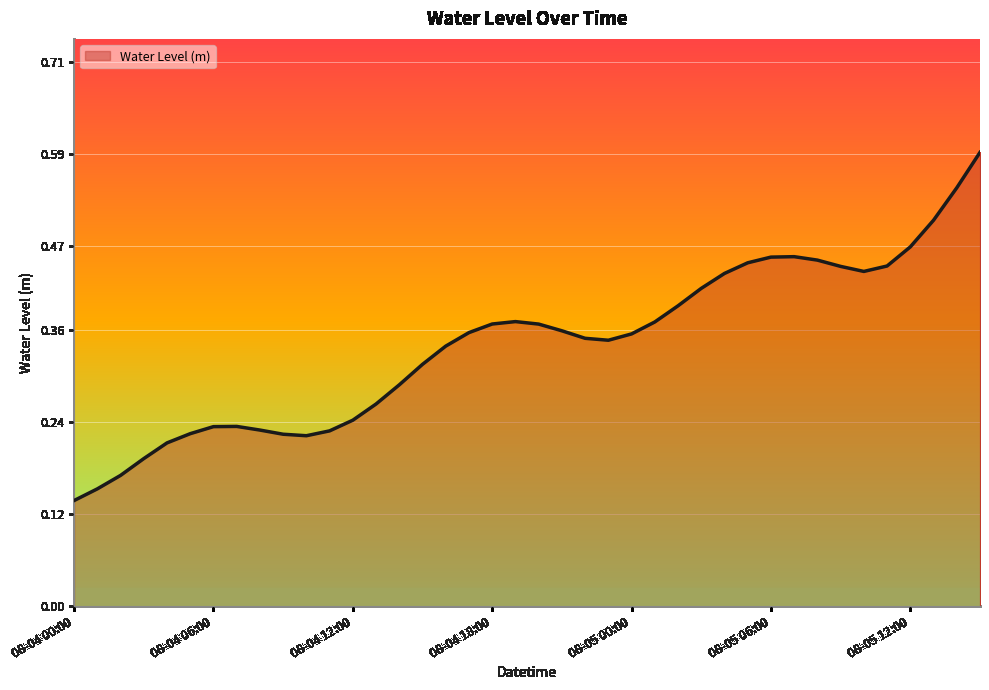

The chart shows a value of 0.3 at 08-05 06:00. True or false?

False